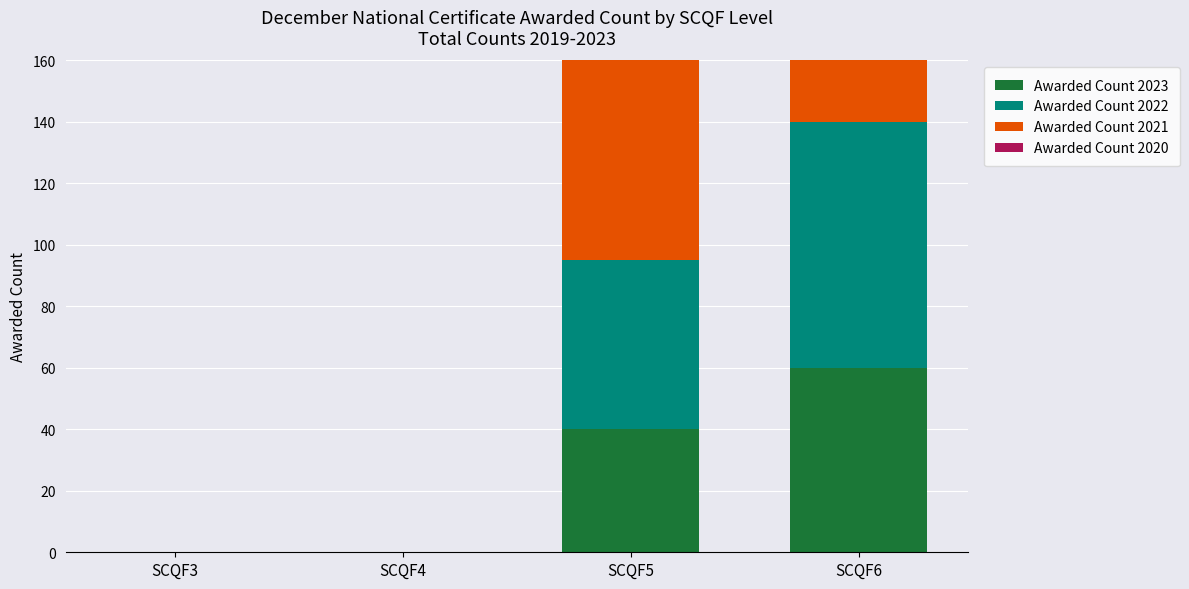

What is the highest value of the Awarded Count 2021 series?

75